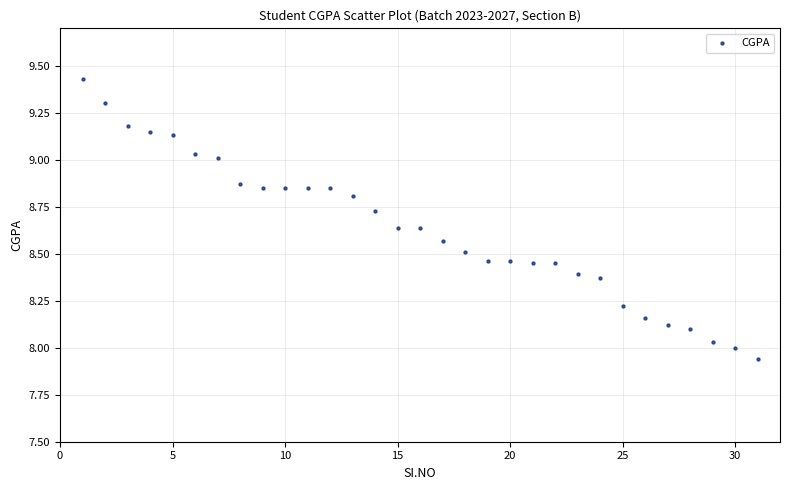

What is the range of Y values (max minus min)?

1.5